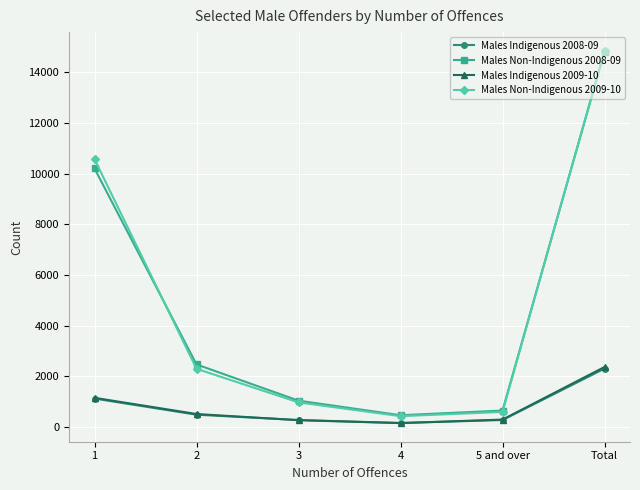

What is the maximum value shown in the chart?

14852